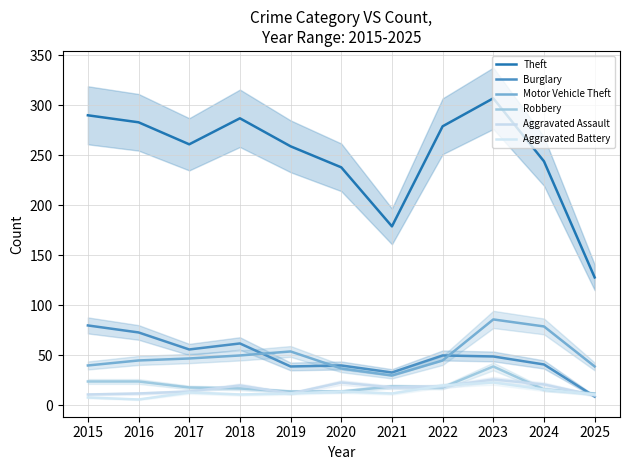

Where is Motor Vehicle Theft nearest to the value 58?

2019